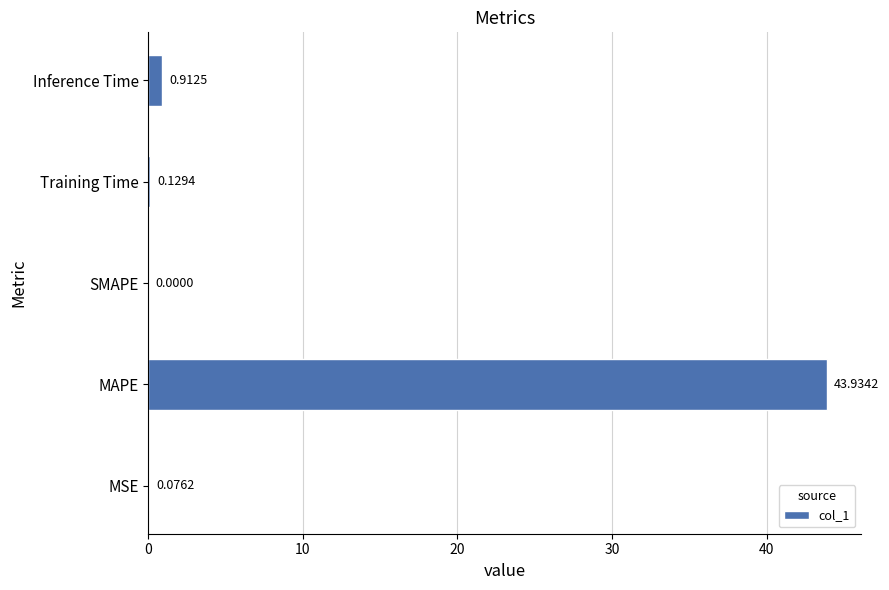

What is the average value?

9.0